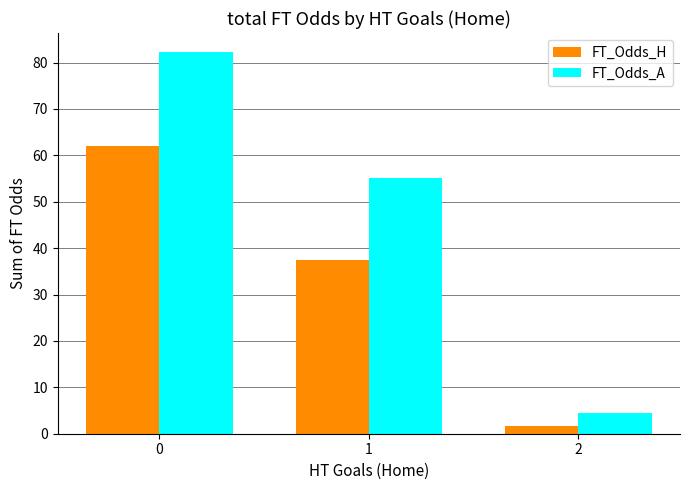

Count the number of categories in the chart.

3